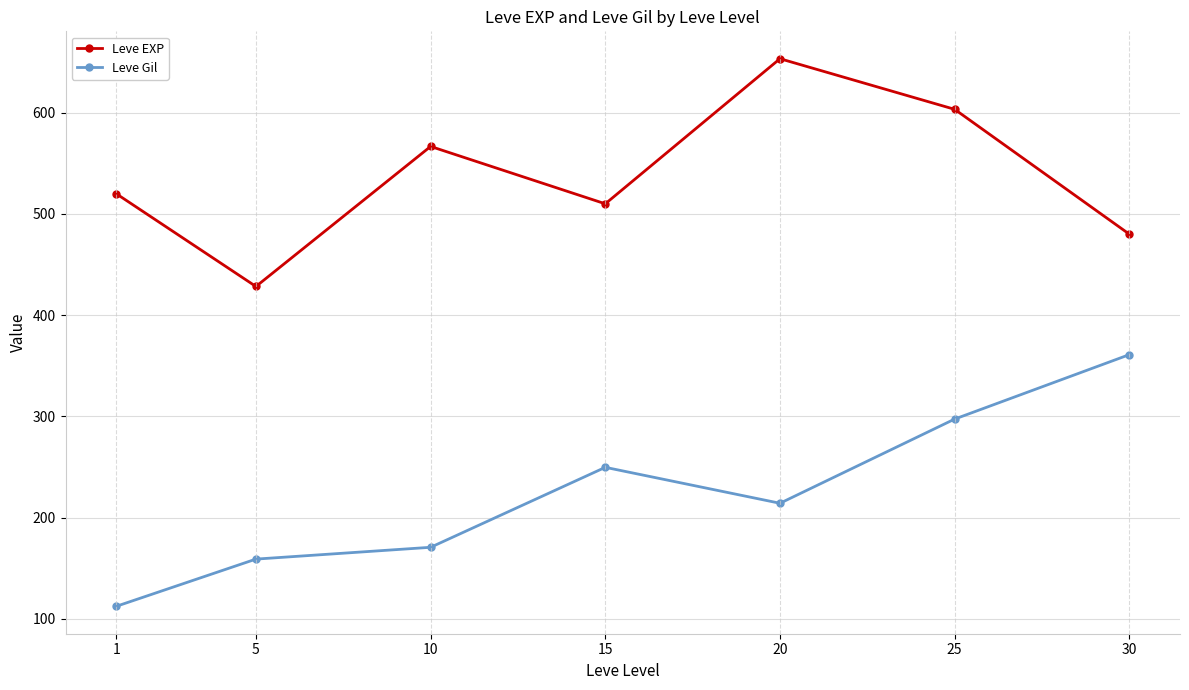

What is the minimum value shown in the chart?

112.3